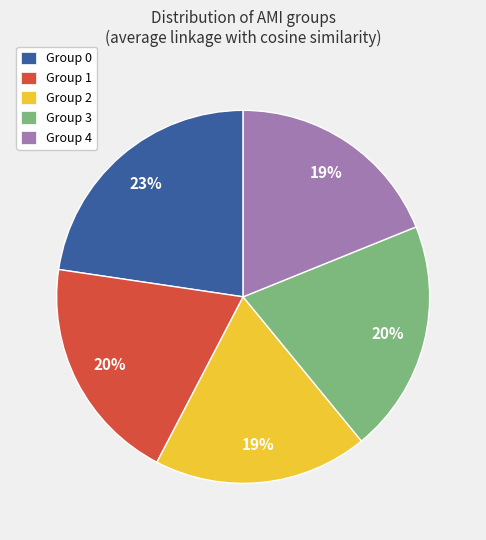

Which category has the biggest portion of the pie?

Group 0